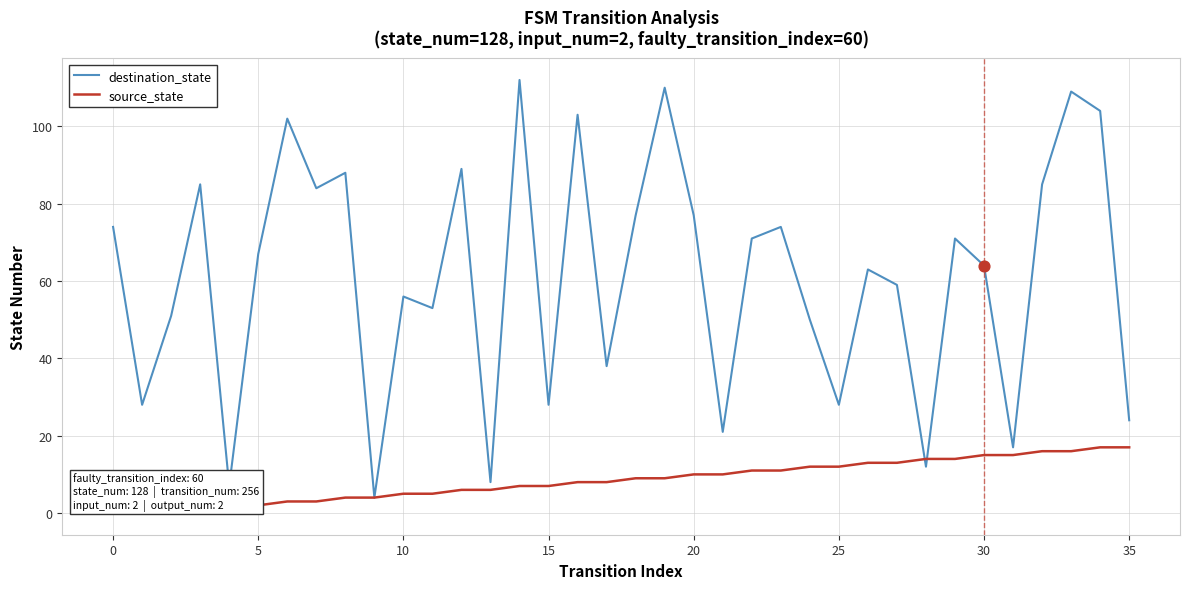

Which series has the largest total across all categories?

destination_state